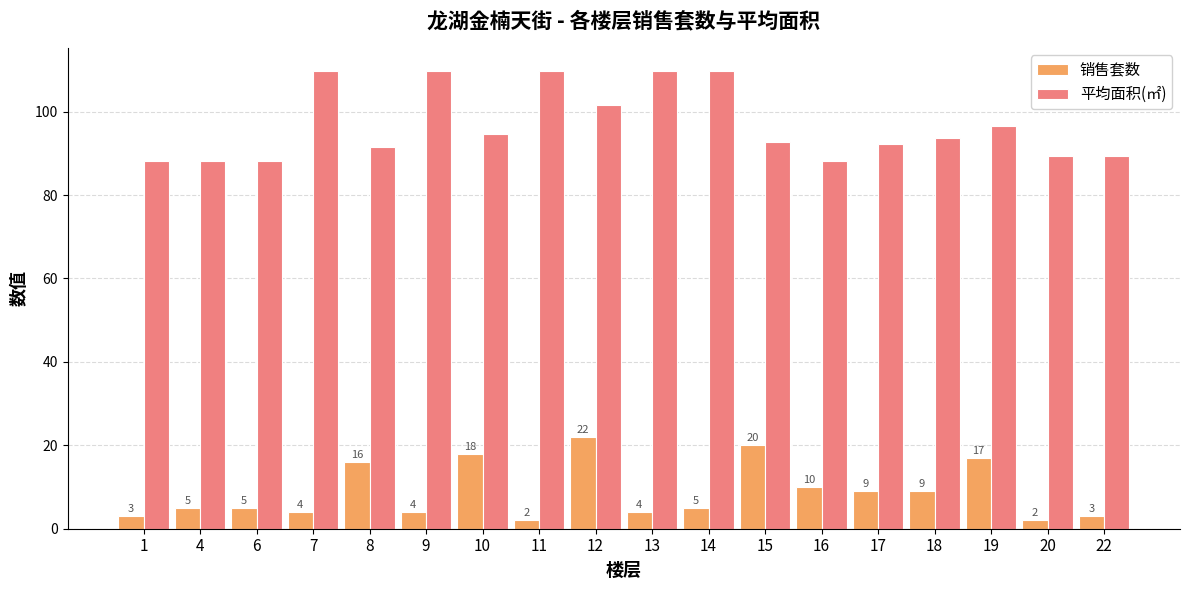

At which label is 销售套数 closest to 12?

16